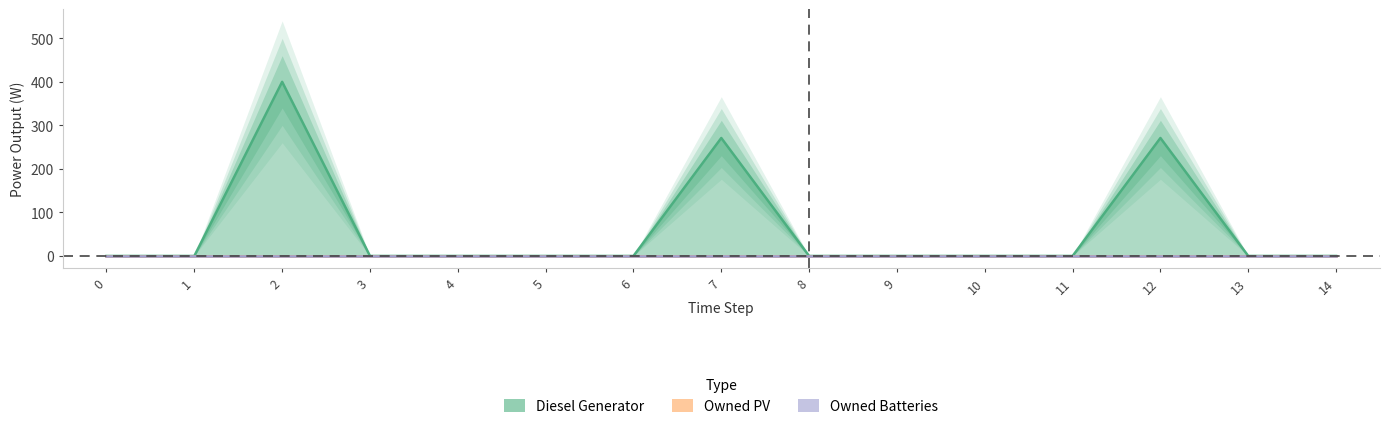

Which series has the largest range (max minus min)?

Diesel Generator